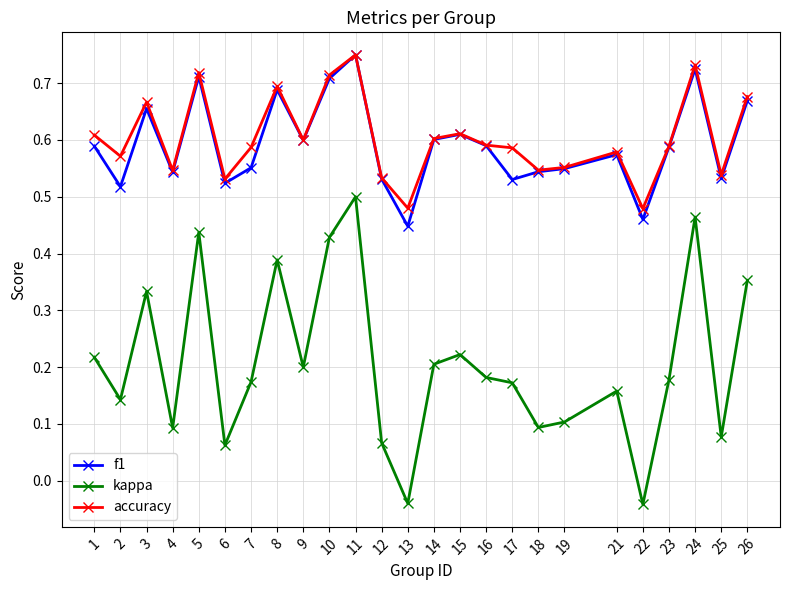

Which category has the highest value in the kappa series?

11